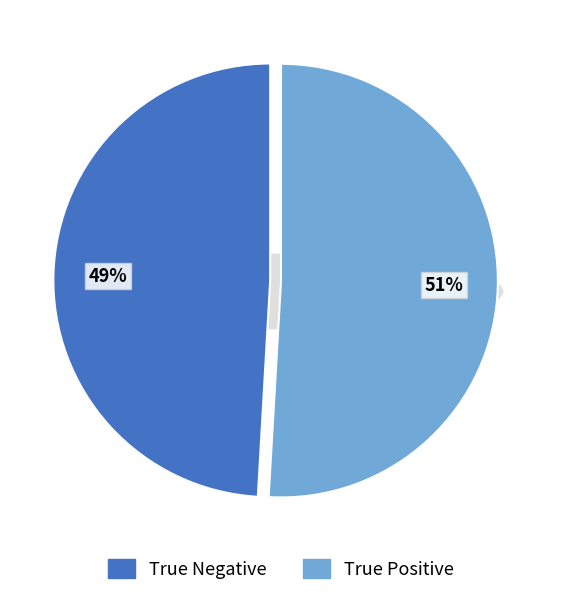

Which category accounts for the majority?

True Positive